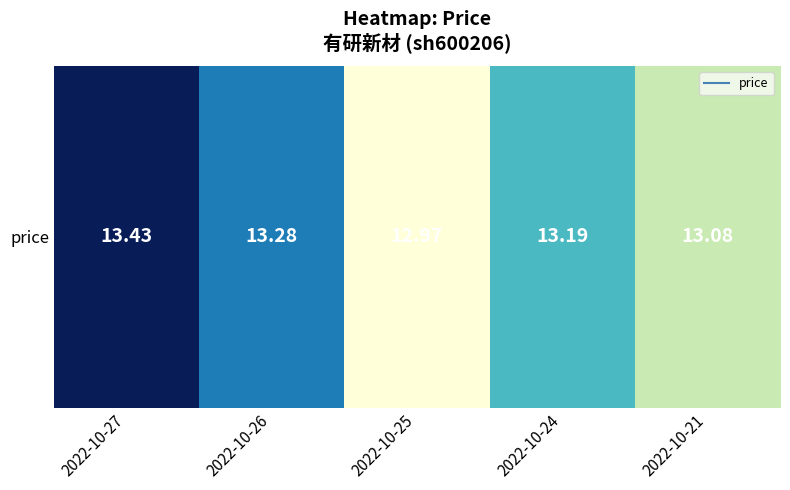

What is the change in value from 2022-10-27 to 2022-10-25?

-0.5